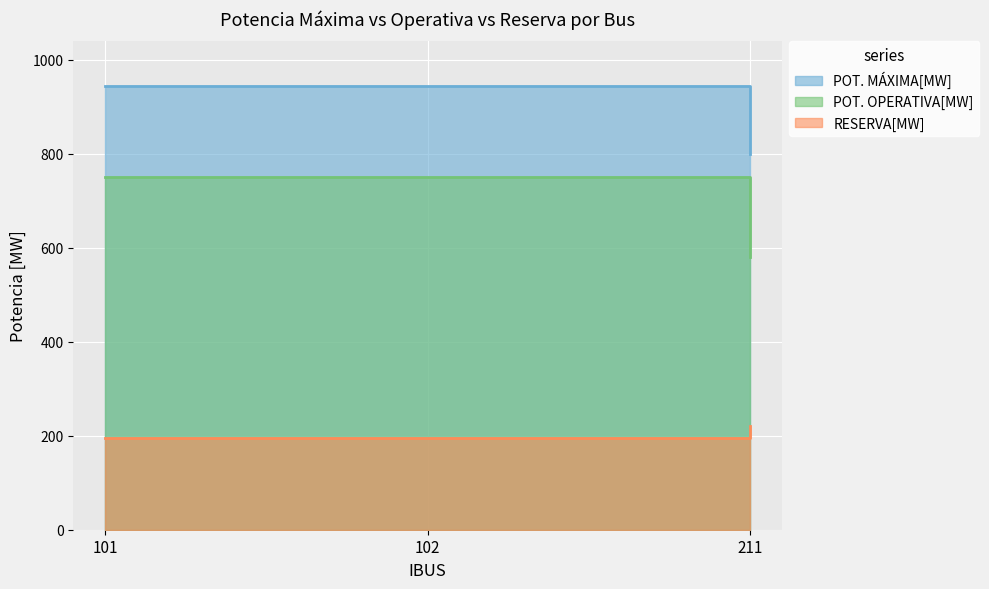

Reading right to left, what are all the values shown in this chart?

POT. MÁXIMA[MW]: 800.4	945.0	945.0
POT. OPERATIVA[MW]: 580.0	750.0	750.0
RESERVA[MW]: 220.4	195.0	195.0